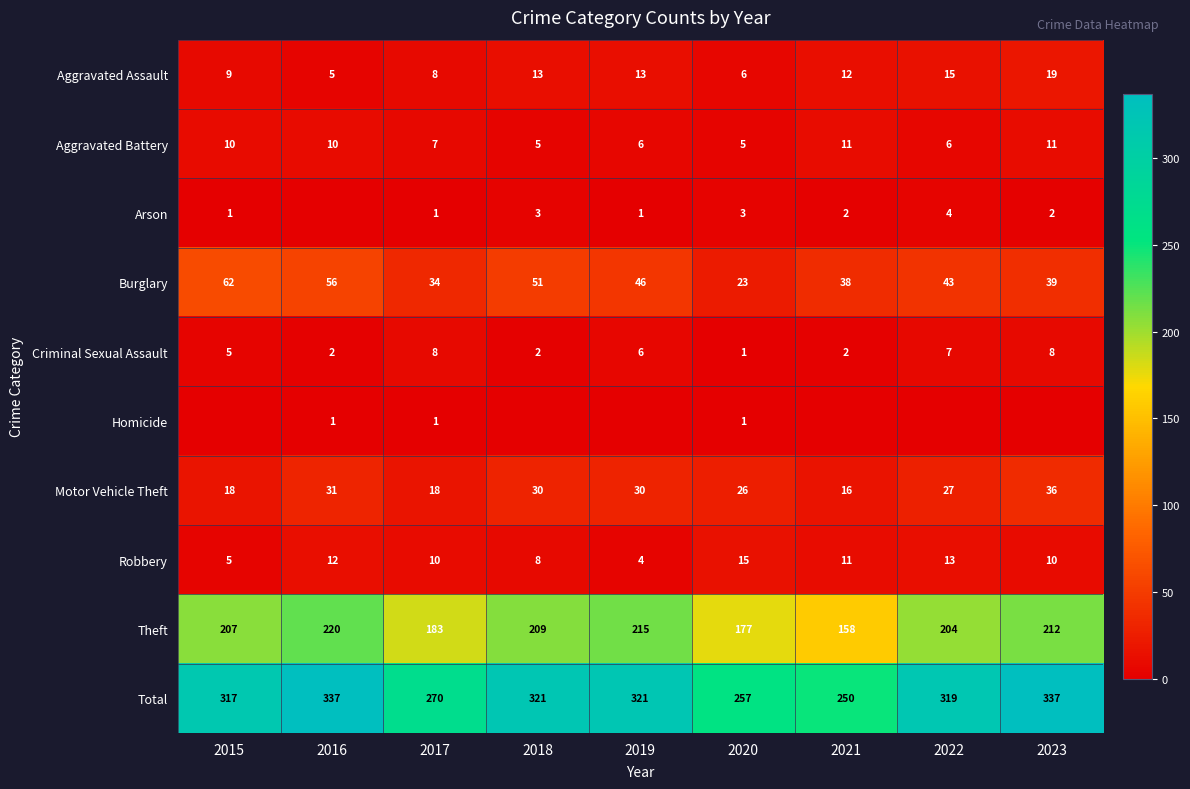

Which label corresponds to the smallest value in the chart?

2016